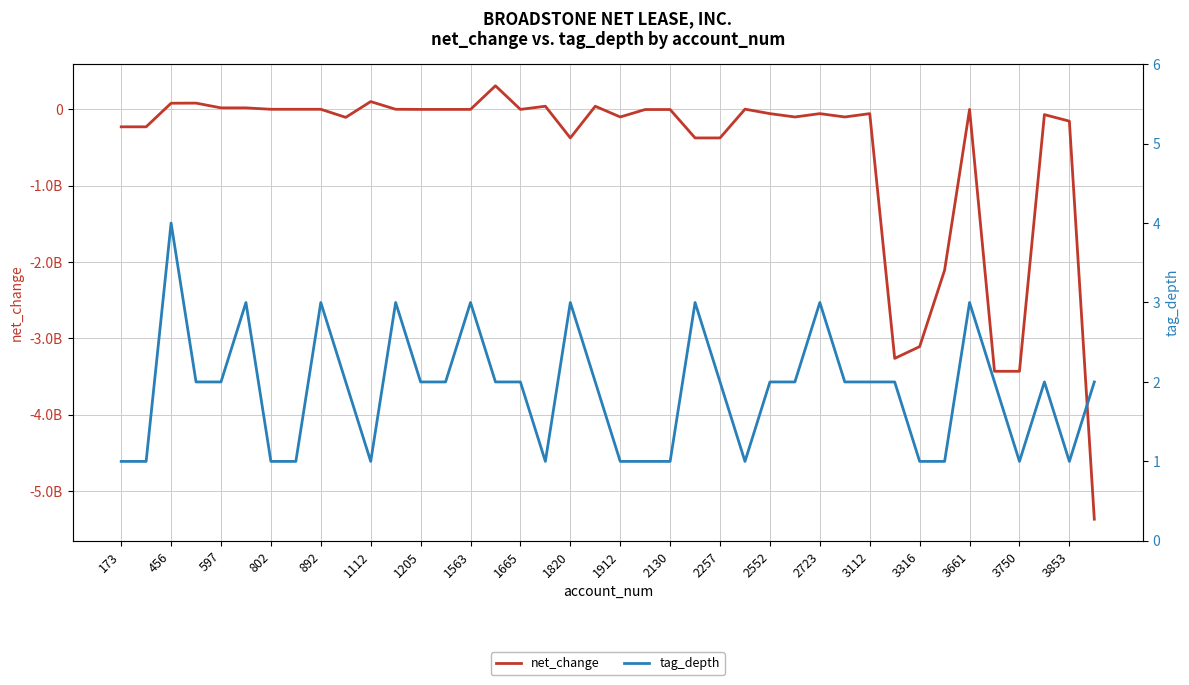

Which series has the widest spread of values?

net_change